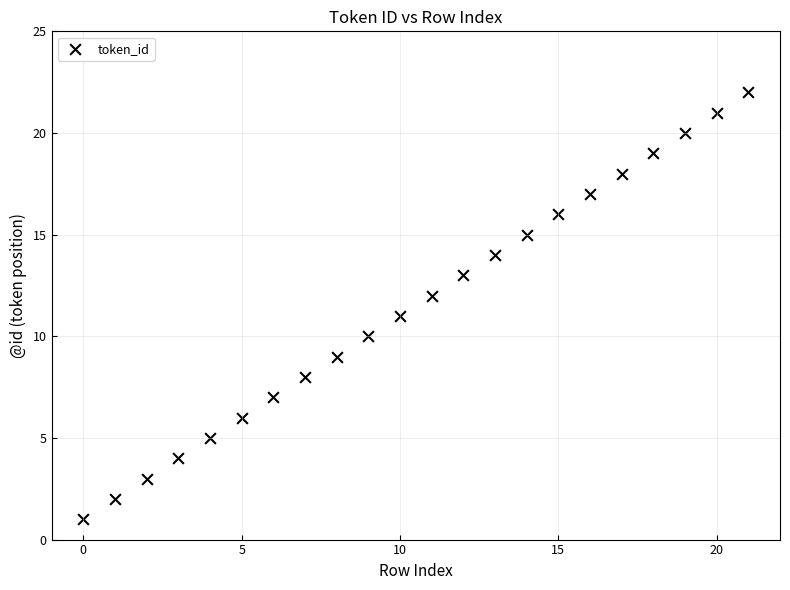

What is the range of Y values (max minus min)?

21